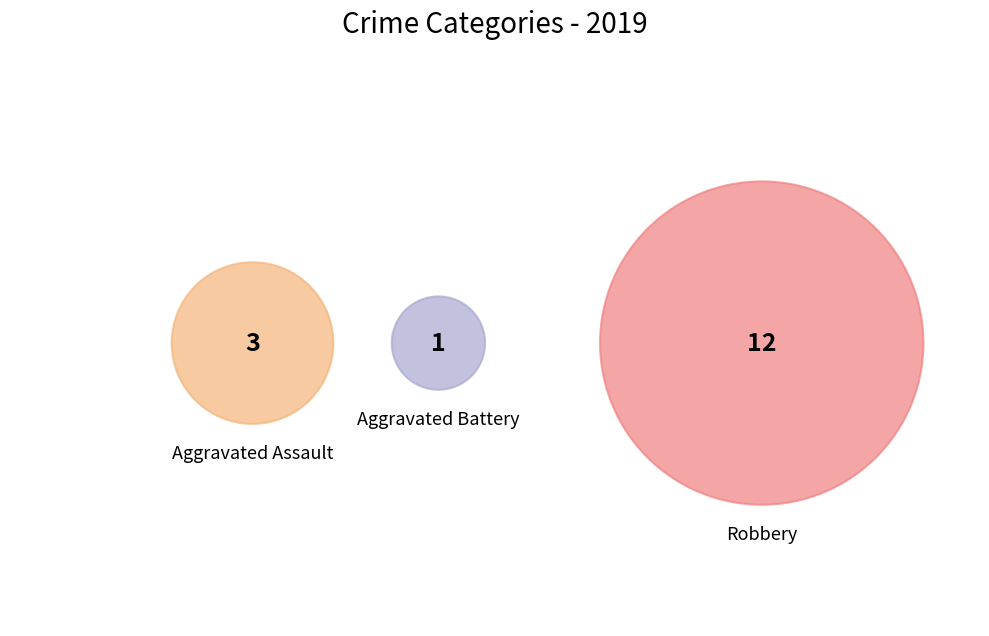

Rank the categories by value from lowest to highest.

Aggravated Battery, Aggravated Assault, Robbery